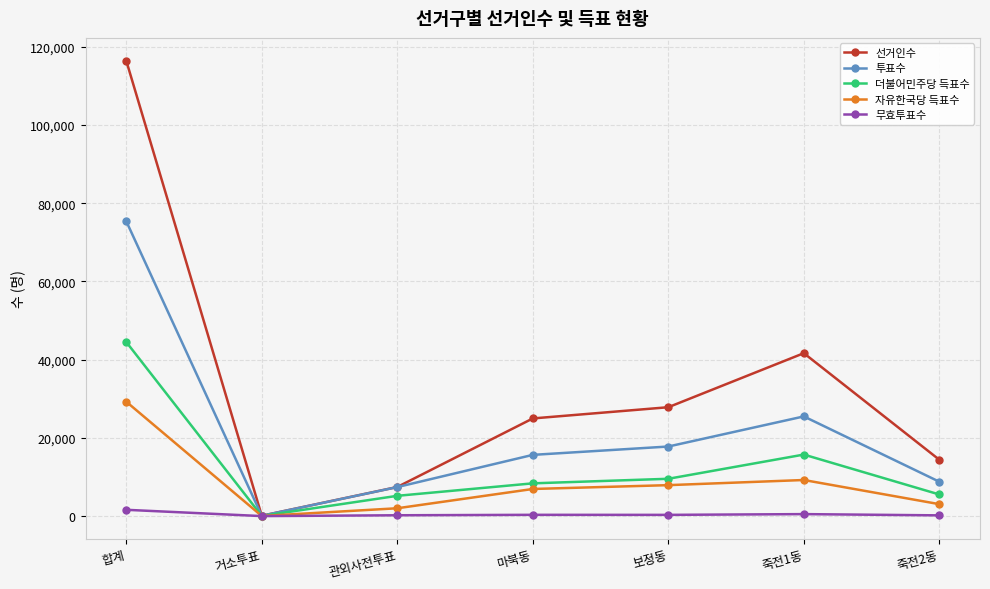

At which label is 투표수 closest to 37754?

죽전1동